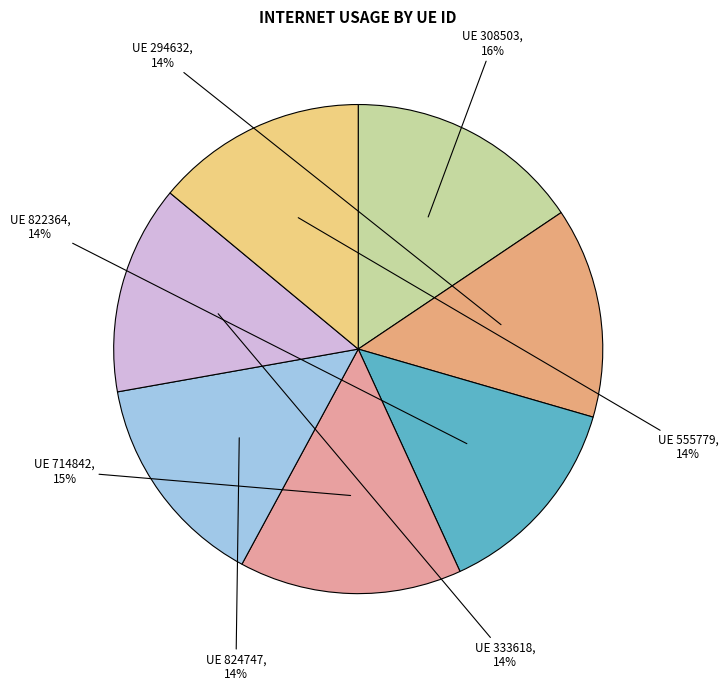

Which slice is the largest?

UE 308503